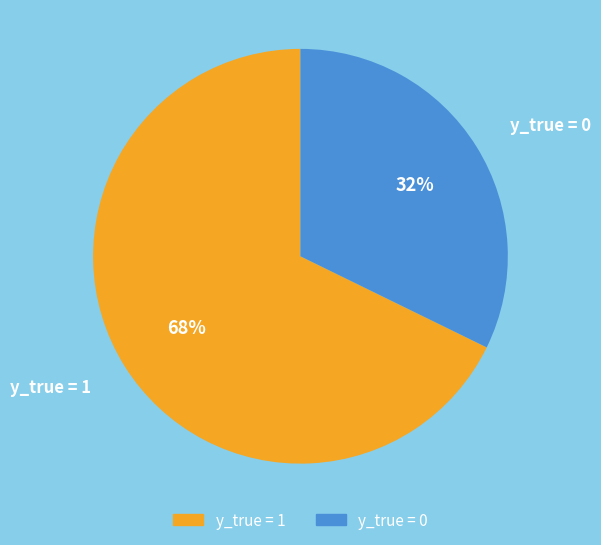

Which category has the biggest portion of the pie?

y_true = 1